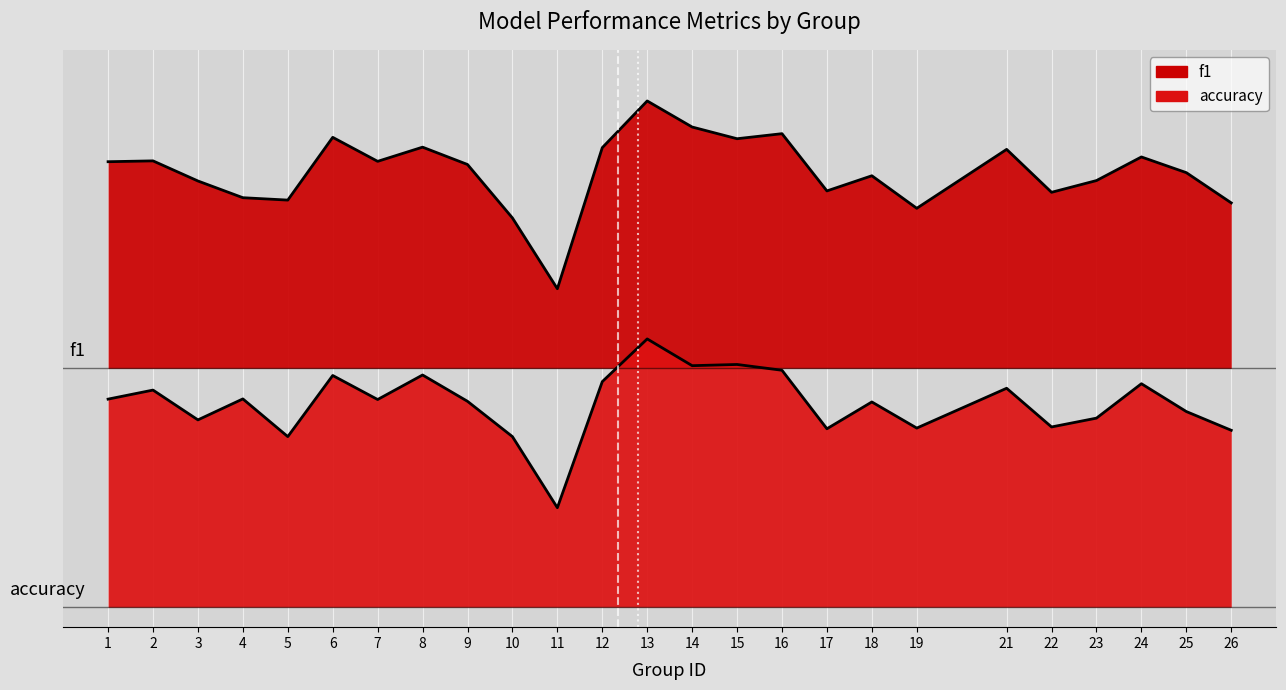

Reading left to right, list all the values displayed in this chart.

f1: 1.1	1.1	1.1	1.0	1.0	1.2	1.1	1.2	1.1	1.0	0.8	1.2	1.3	1.2	1.2	1.2	1.0	1.1	1.0	1.1	1.0	1.1	1.1	1.1	1.0
accuracy: 0.5	0.5	0.5	0.5	0.4	0.6	0.5	0.6	0.5	0.4	0.2	0.6	0.7	0.6	0.6	0.6	0.4	0.5	0.5	0.6	0.5	0.5	0.6	0.5	0.4